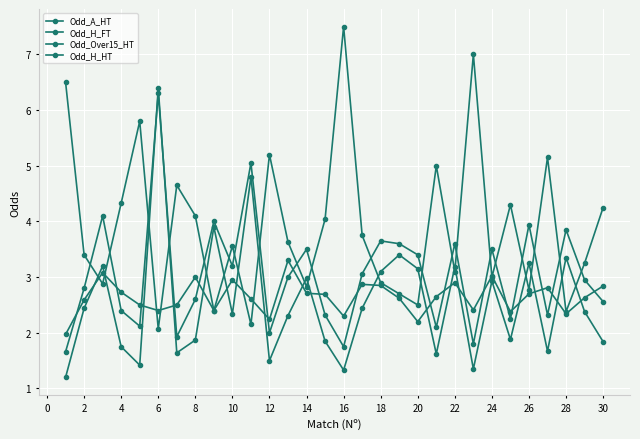

Count the number of data series in this chart.

4